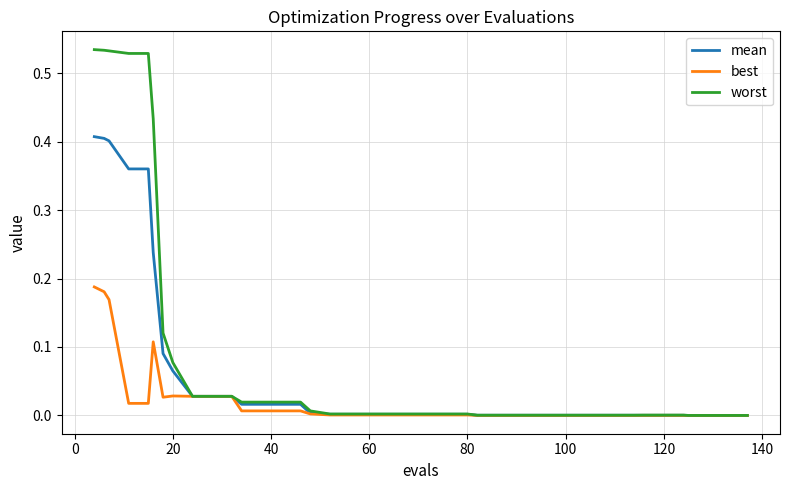

Which series has the largest range (max minus min)?

worst